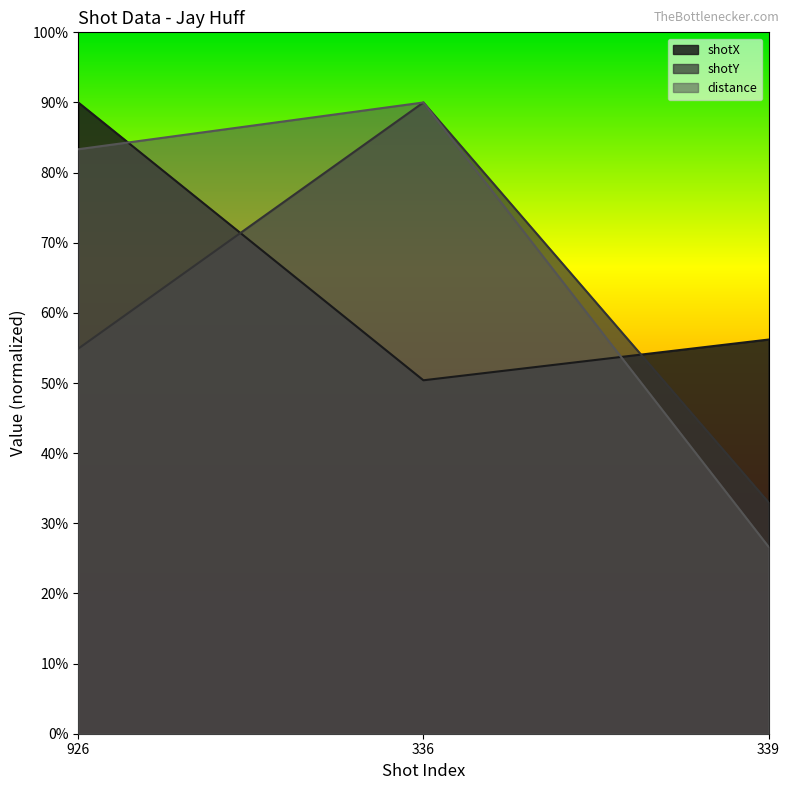

Reading right to left, transcribe all the data shown in this chart.

shotX: 339=56.2	336=50.4	926=90.0
shotY: 339=33.0	336=90.0	926=54.9
distance: 339=26.7	336=90.0	926=83.3